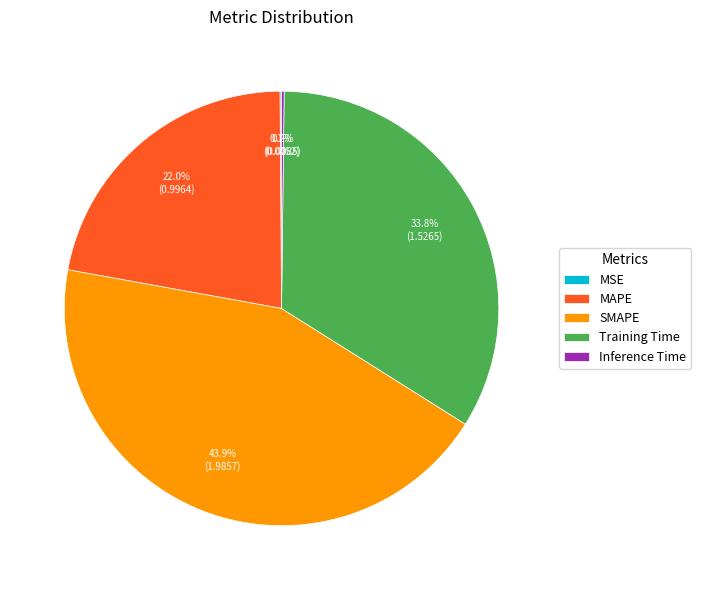

What is the largest slice in the pie chart?

SMAPE